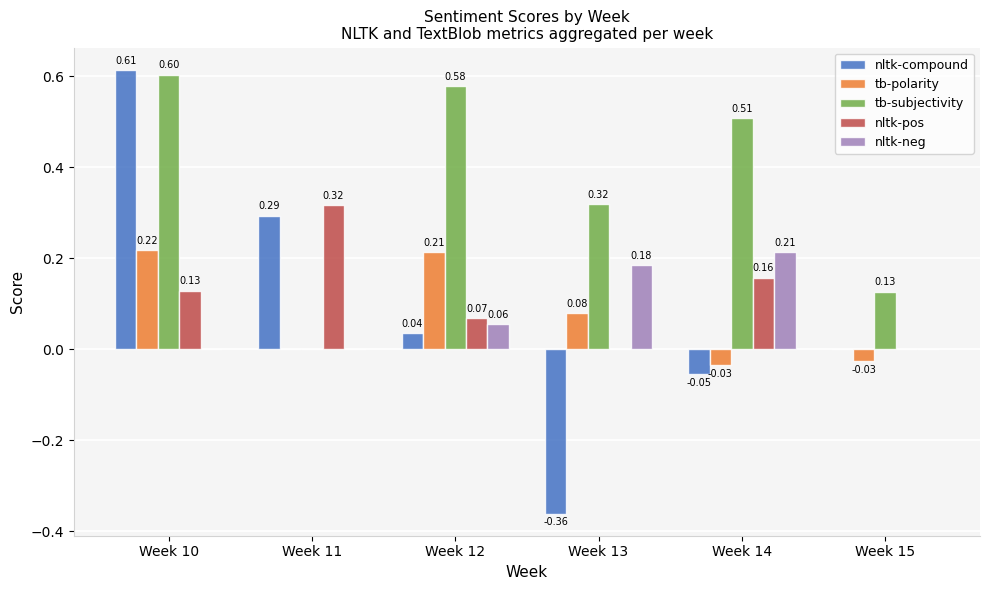

Between Week 10 and Week 14, which series saw the biggest shift?

nltk-compound